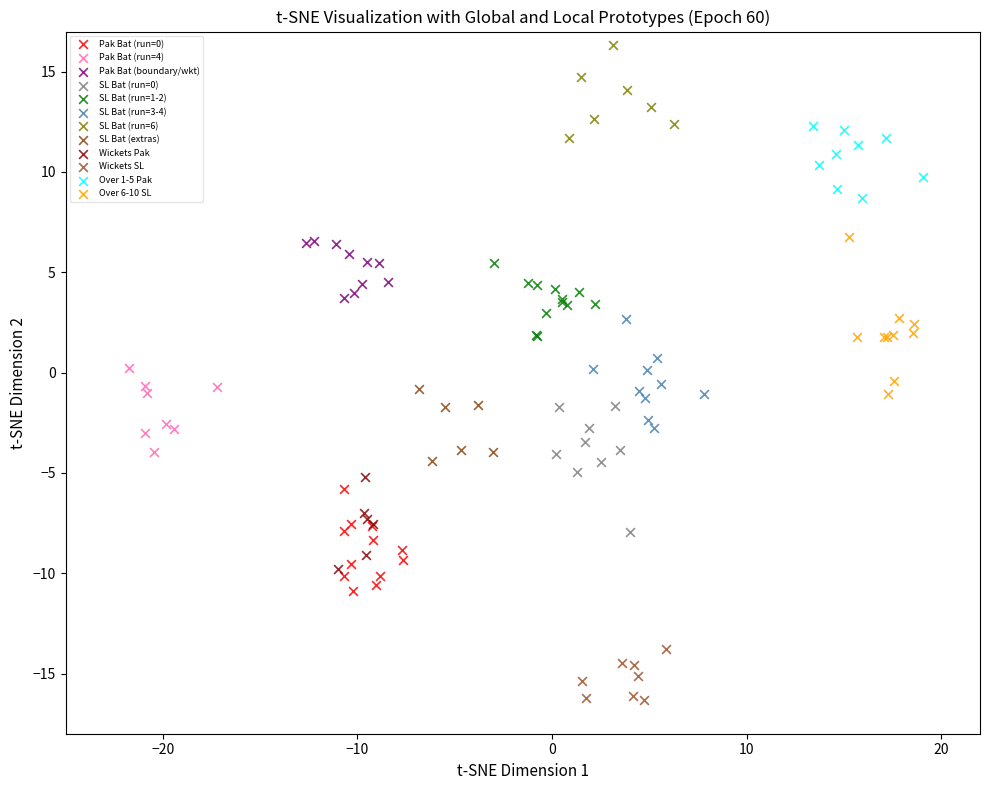

Which series reaches the minimum Y coordinate?

Wickets SL